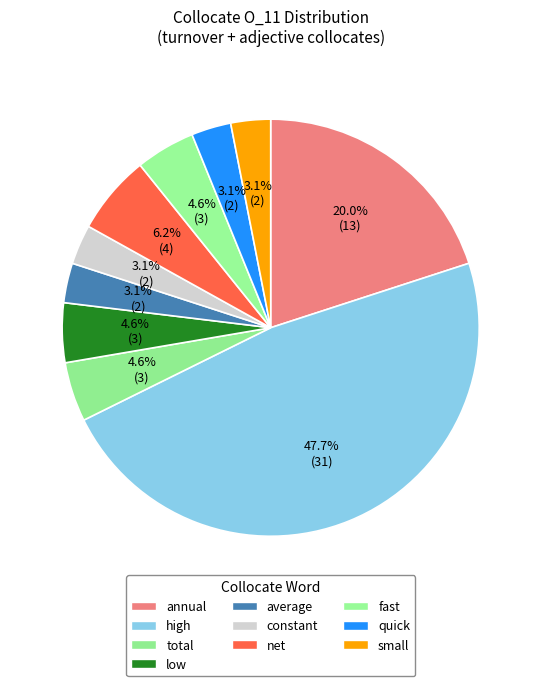

What is the largest slice in the pie chart?

high